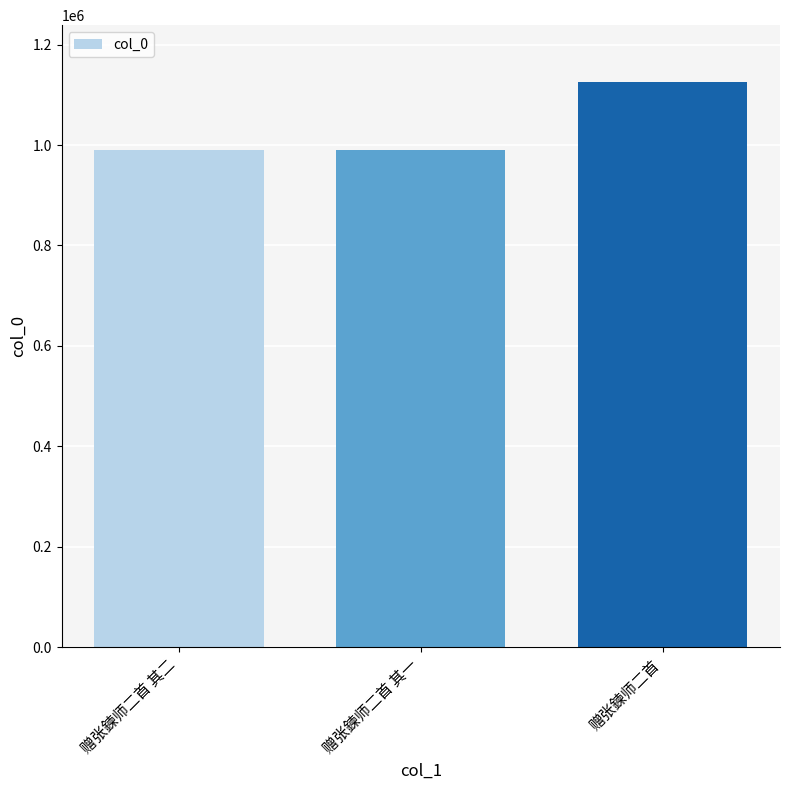

What is the label of the 1st bar from the right?

赠张鍊师二首